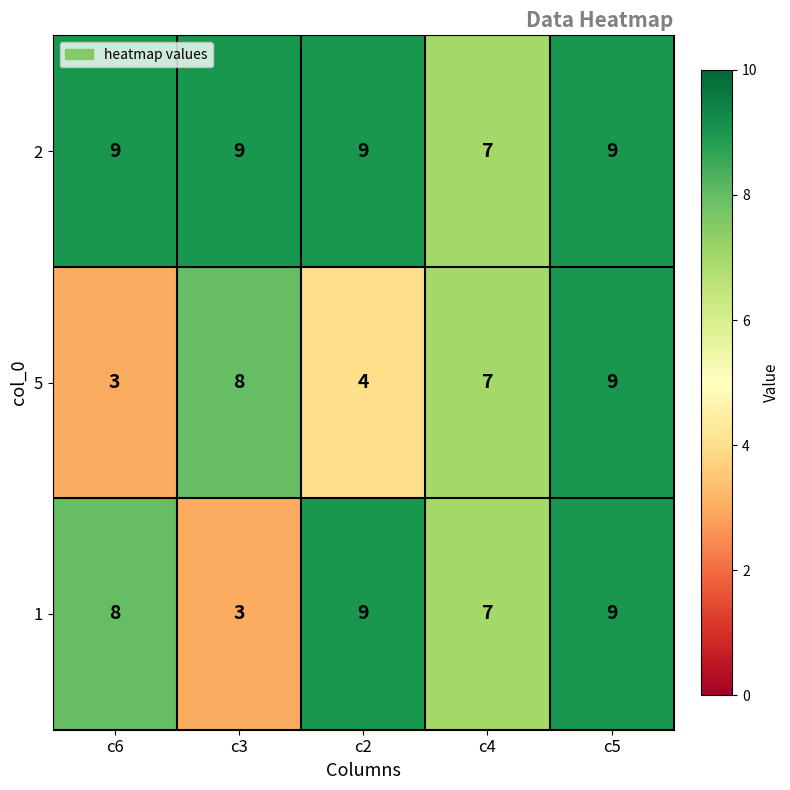

True or false: 2 has a value of 4 at c4.

False